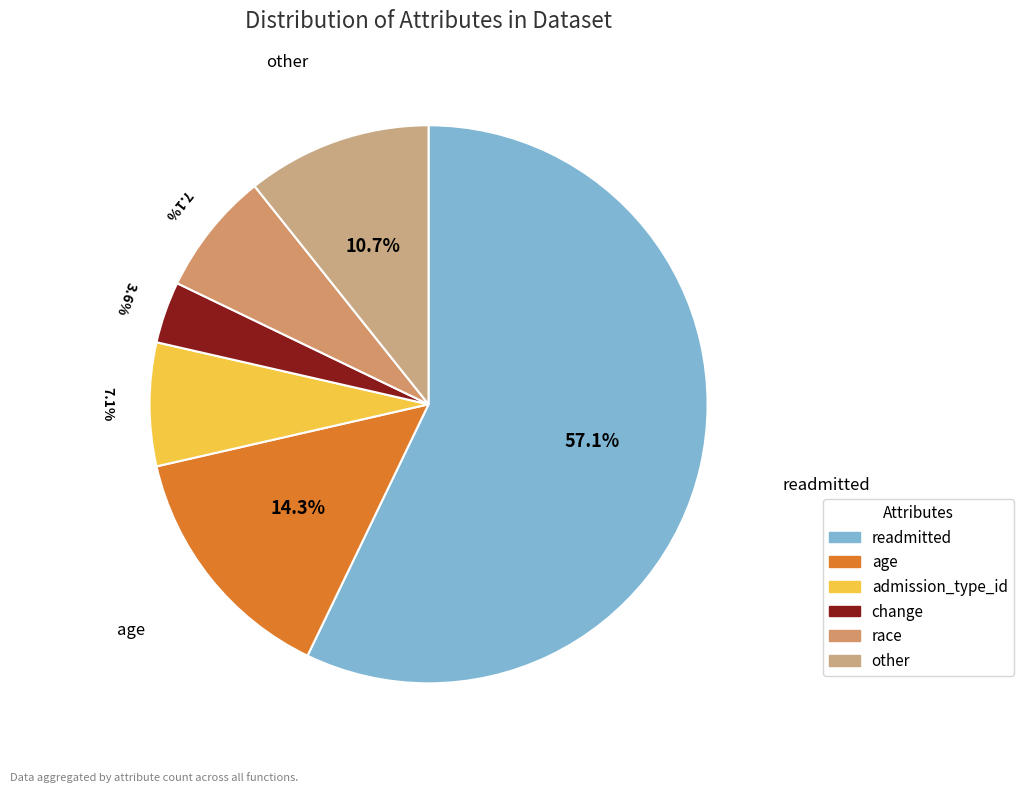

How many slices are in this pie chart?

6